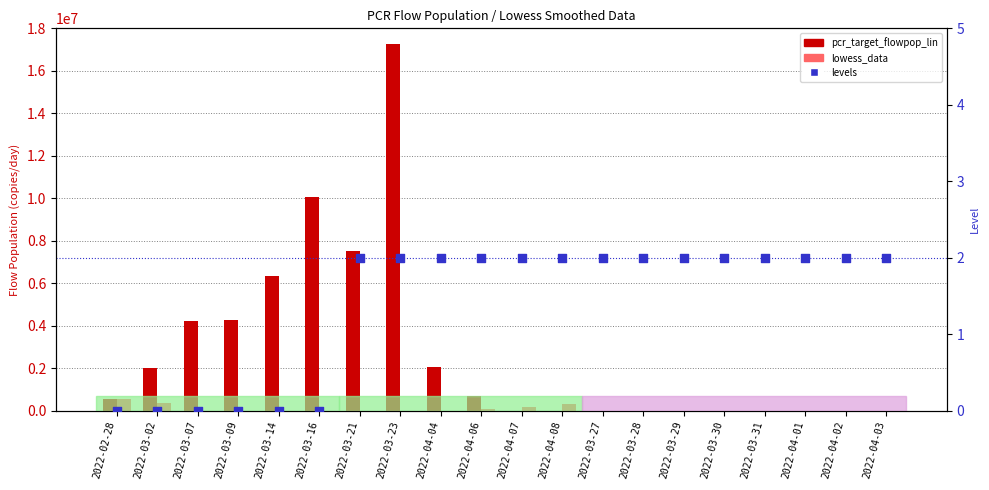

Which series has the largest total across all categories?

pcr_target_flowpop_lin